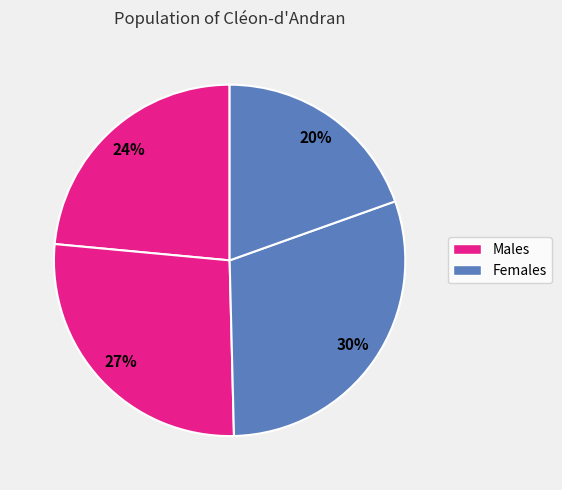

Count the number of slices in the pie.

4